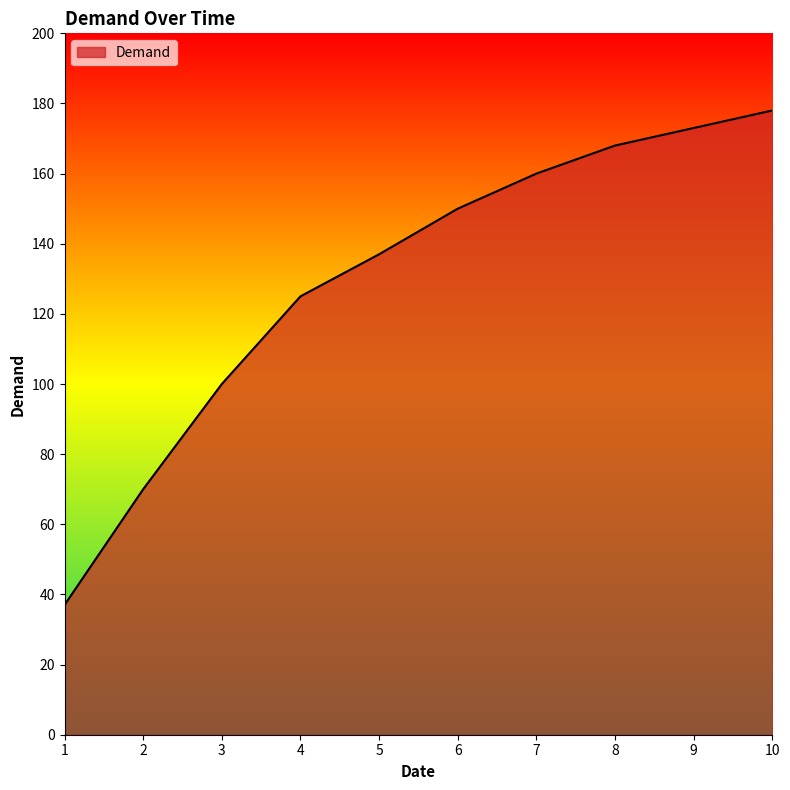

What is the change in value from 1 to 5?

+100